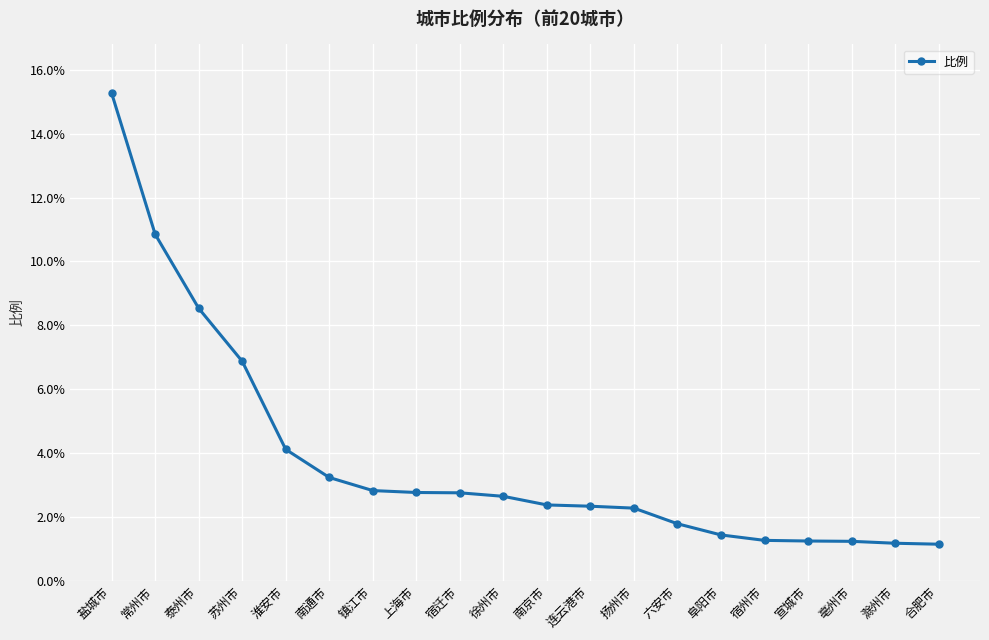

The chart shows a value of 2.8 at 镇江市. True or false?

True